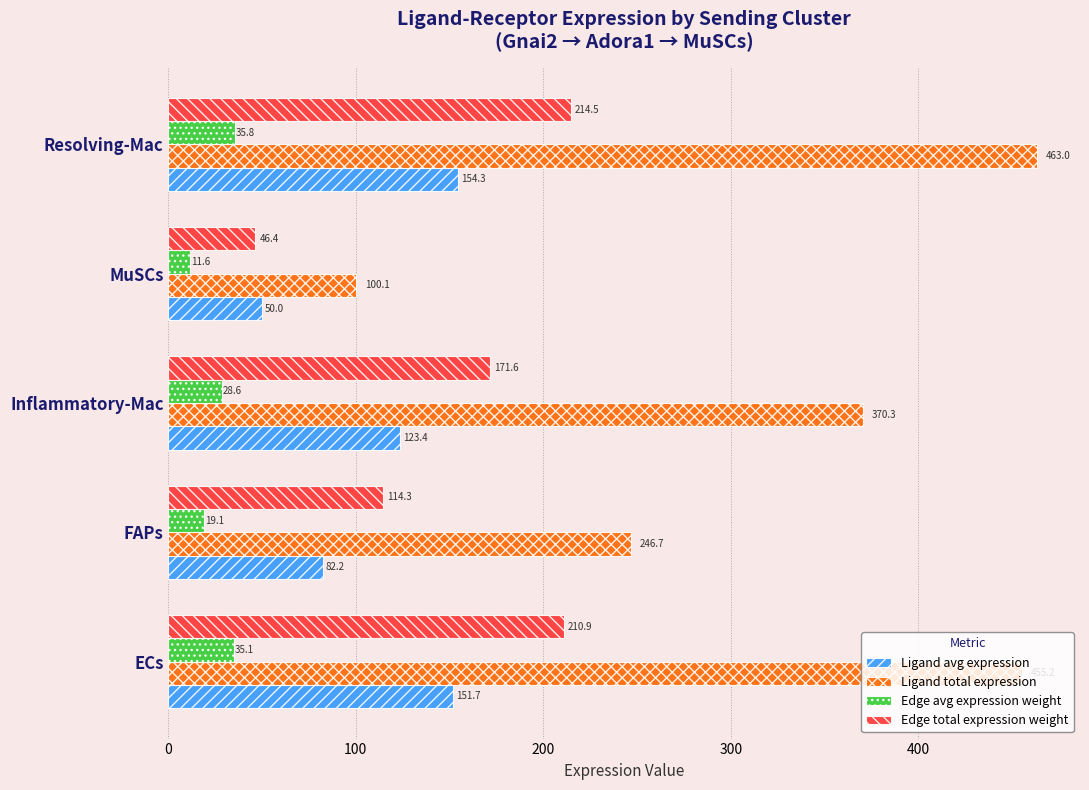

What is the sum of the Edge total expression weight values at Resolving-Mac and MuSCs?

260.9